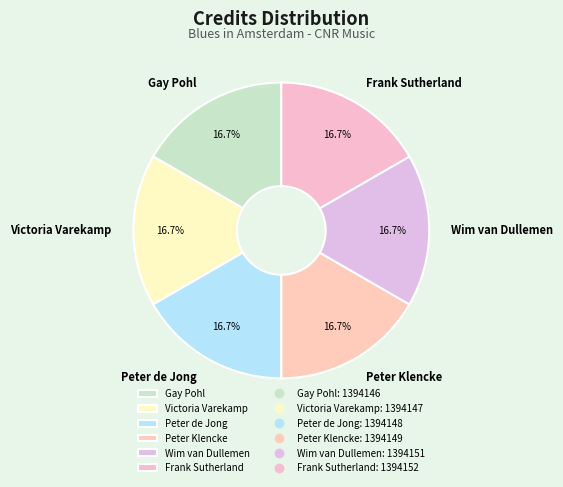

How much of the chart is everything except Victoria Varekamp?

83.3%